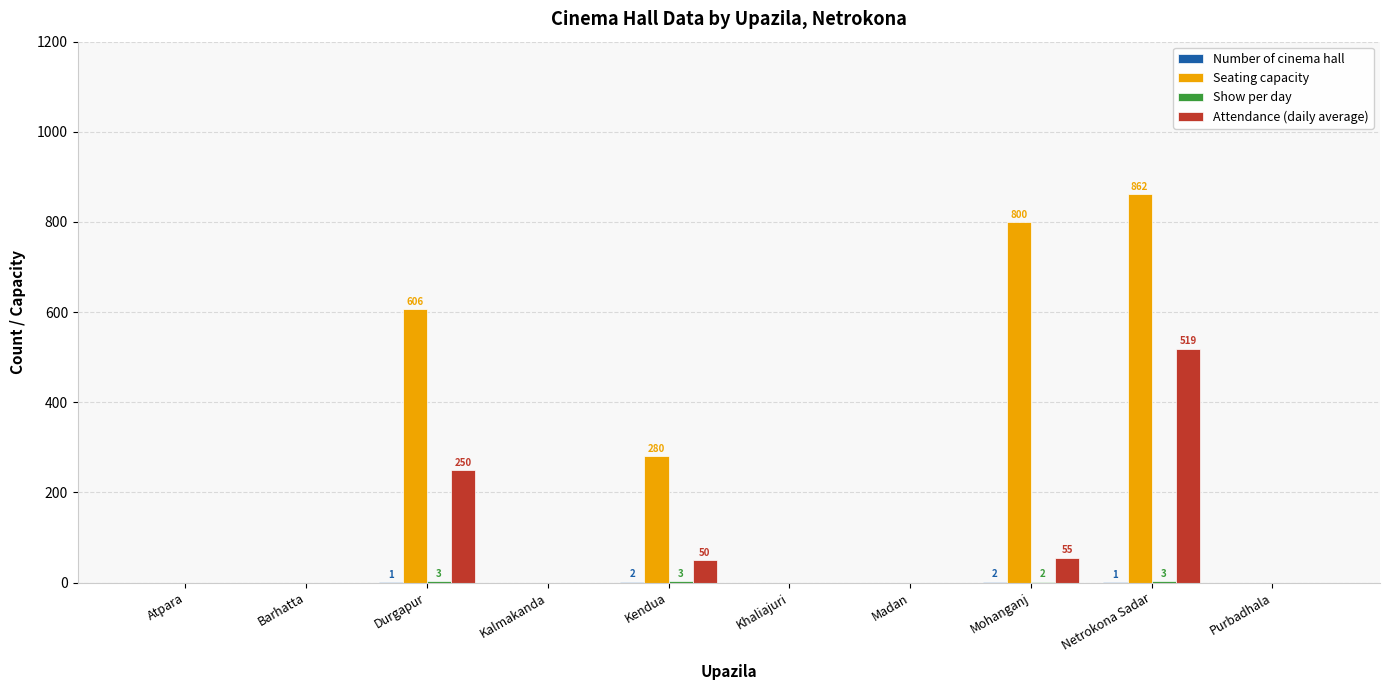

Count the number of data series in this chart.

4